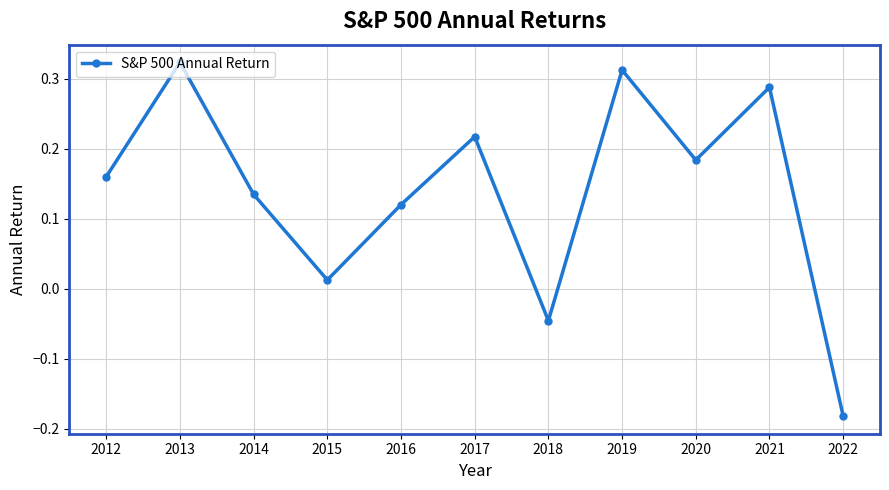

What is the approximate value at 2013?

0.3